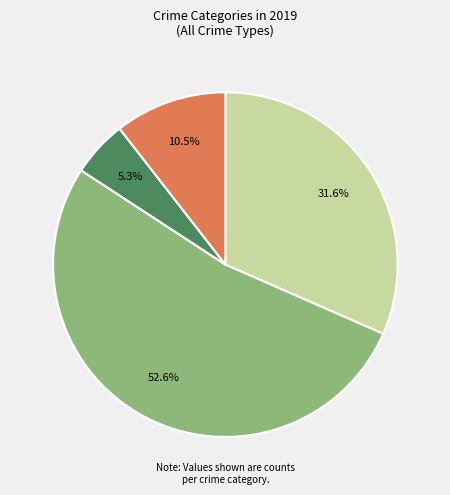

How many segments does this pie chart have?

4